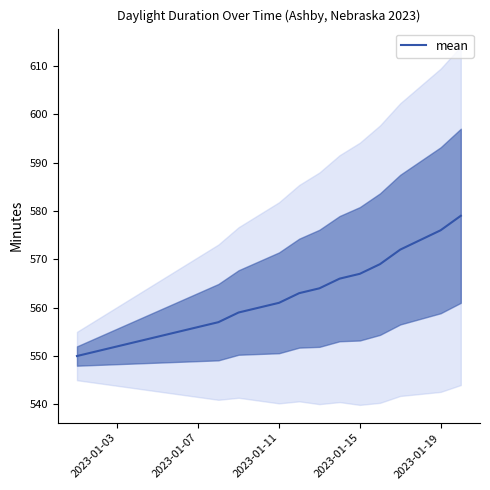

What is the highest value of the mean series?

579